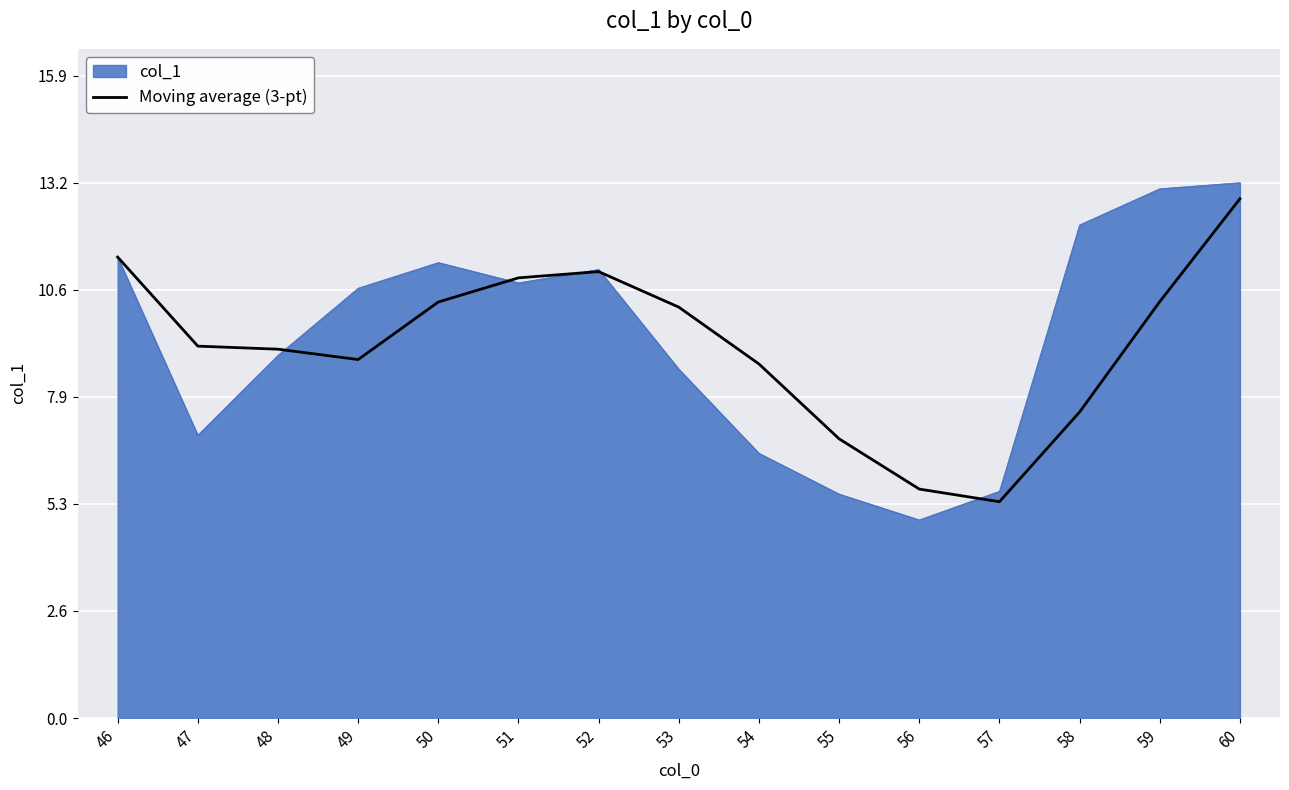

True or false: Moving average (3-pt) has a value of 5.6 at 56.

True